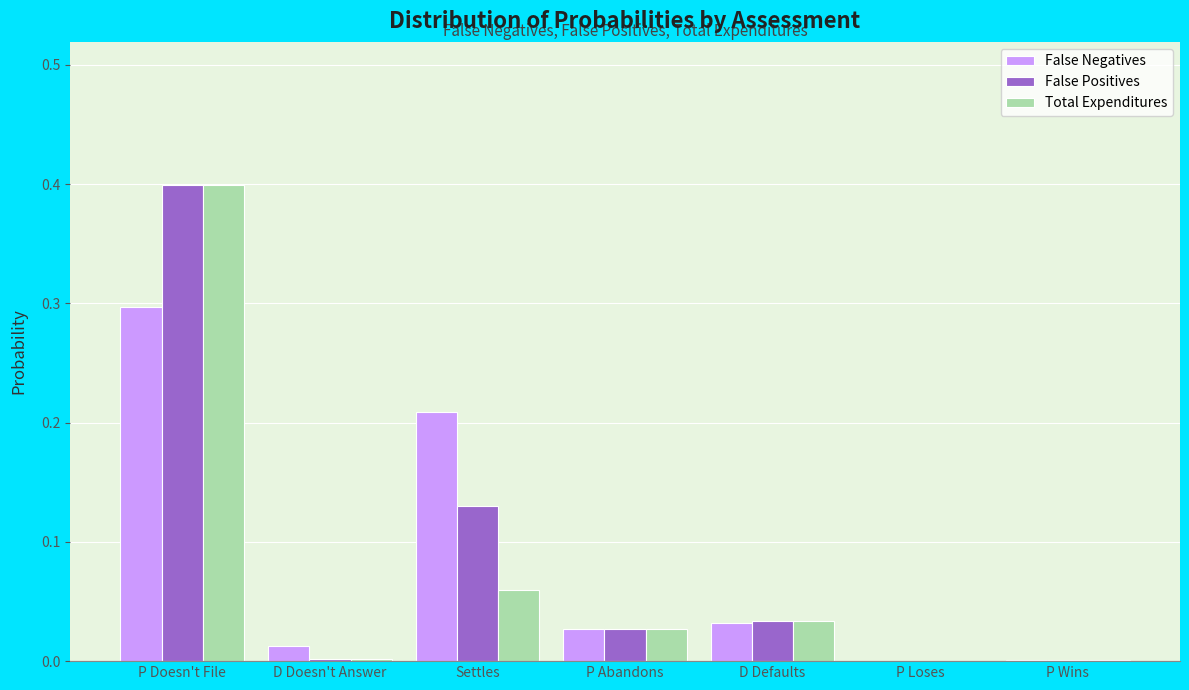

What are all the series names shown in the legend?

False Negatives, False Positives, Total Expenditures